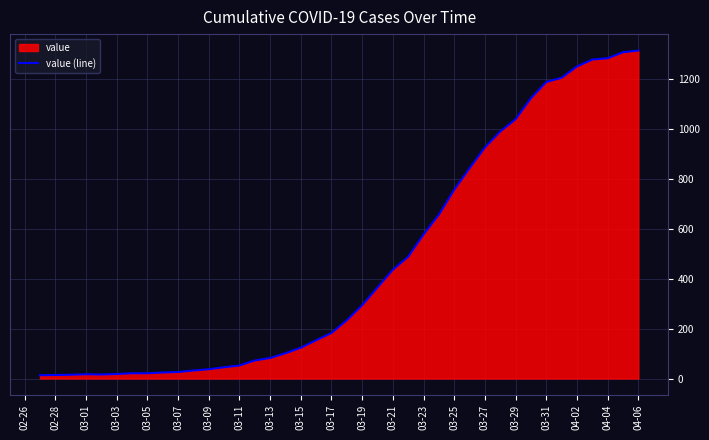

Count the number of categories in the chart.

40